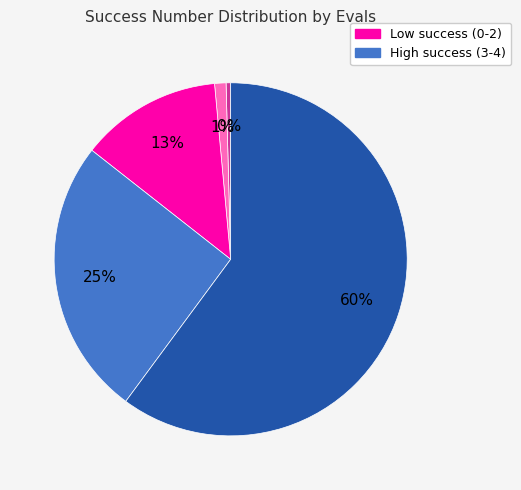

To the nearest percent, what is the average slice percentage?

20%